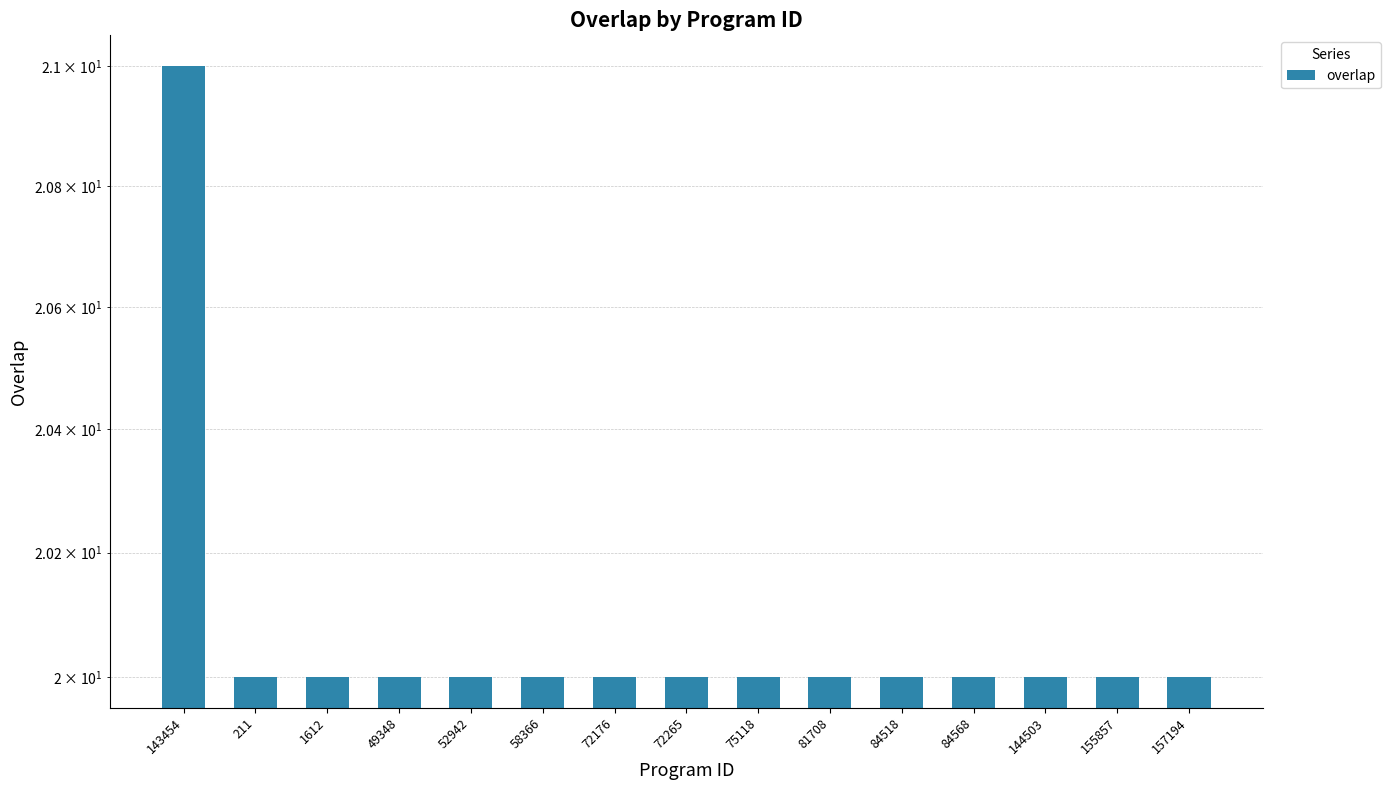

What is the label of the 13th bar from the left?

144503